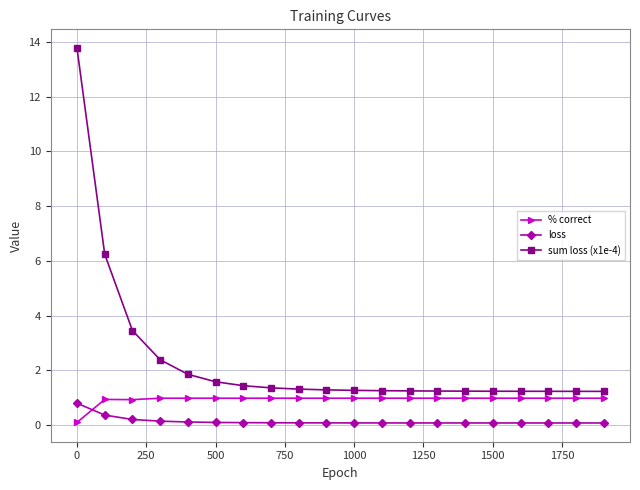

True or false: sum loss (x1e-4) and loss intersect in this chart.

False